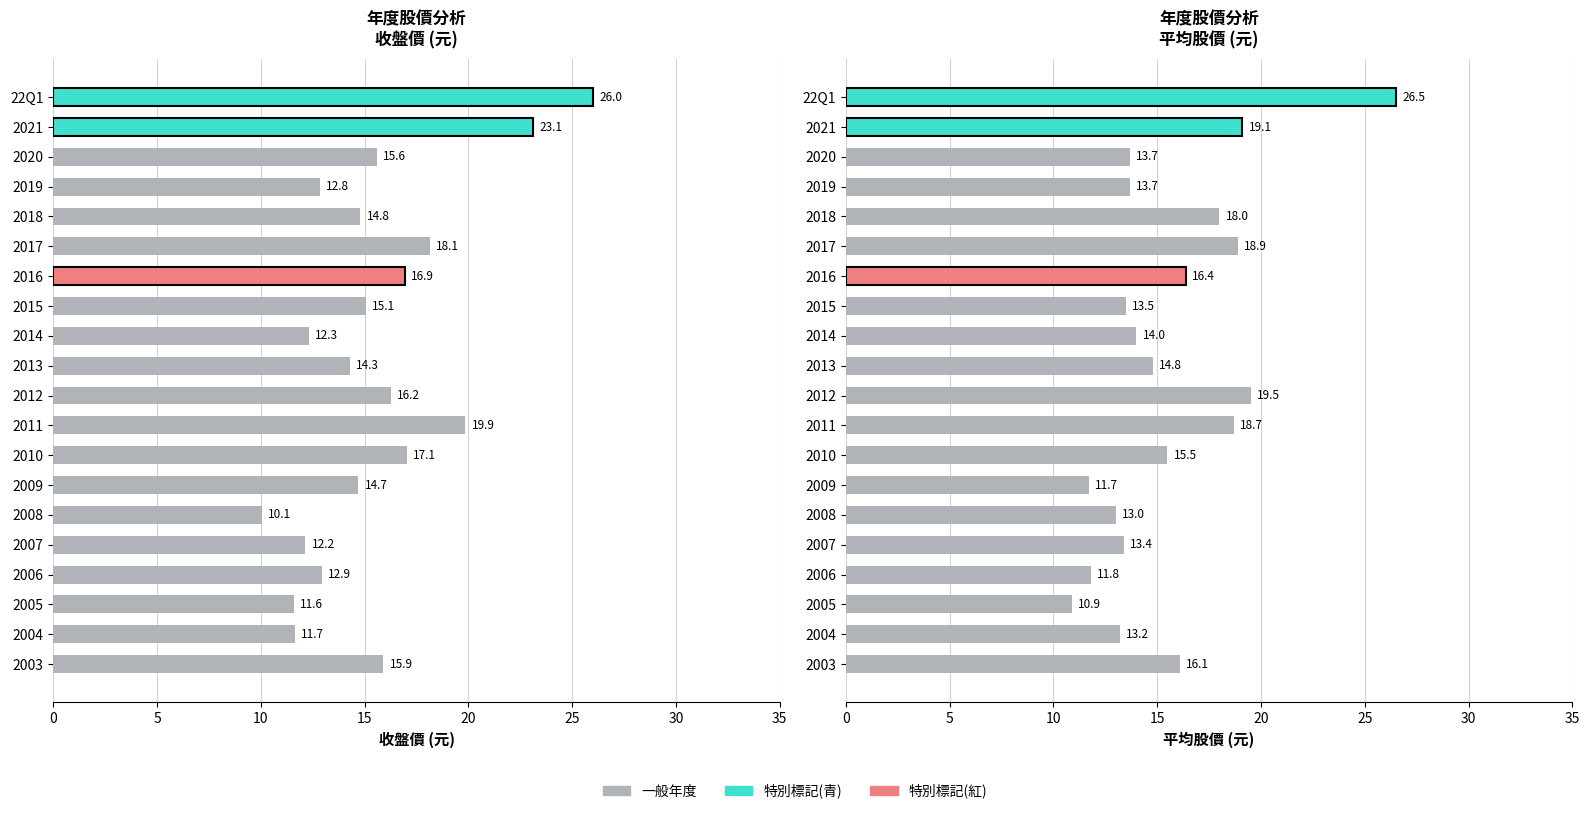

What is the difference between the second highest and second lowest values in the 平均股價 series?

7.8